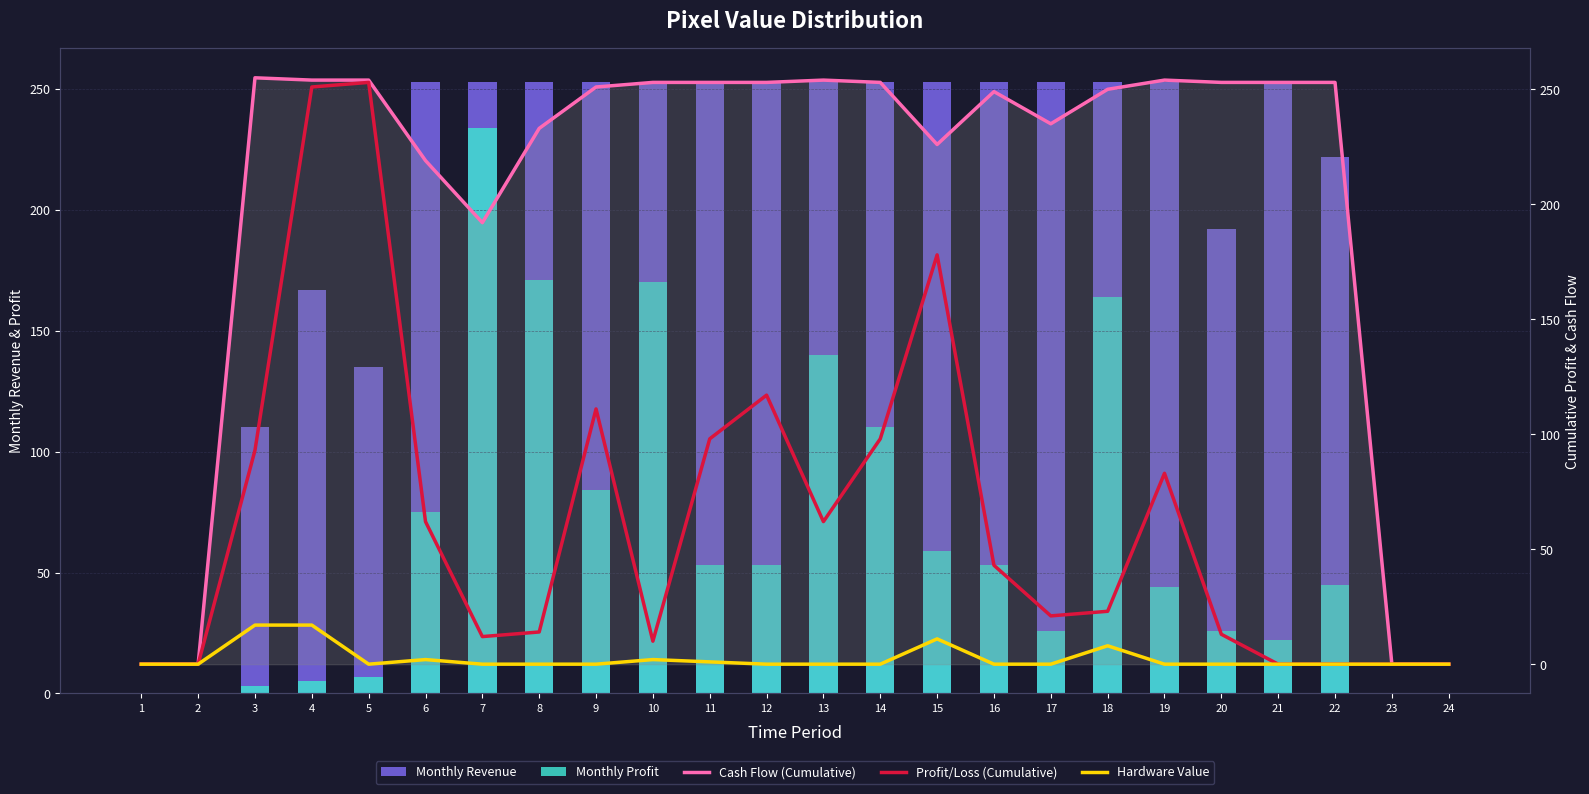

Reading right to left, extract all data points from this chart.

Monthly Revenue: 24=0	23=0	22=222	21=253	20=192	19=253	18=253	17=253	16=253	15=253	14=253	13=254	12=253	11=253	10=253	9=253	8=253	7=253	6=253	5=135	4=167	3=110	2=0	1=0
Monthly Profit: 24=0	23=0	22=45	21=22	20=26	19=44	18=164	17=26	16=53	15=59	14=110	13=140	12=53	11=53	10=170	9=84	8=171	7=234	6=75	5=7	4=5	3=3	2=0	1=0
Cash Flow (Cumulative): 24=0	23=0	22=253	21=253	20=253	19=254	18=250	17=235	16=249	15=226	14=253	13=254	12=253	11=253	10=253	9=251	8=233	7=192	6=219	5=254	4=254	3=255	2=0	1=0
Profit/Loss (Cumulative): 24=0	23=0	22=0	21=0	20=13	19=83	18=23	17=21	16=43	15=178	14=98	13=62	12=117	11=98	10=10	9=111	8=14	7=12	6=62	5=253	4=251	3=93	2=0	1=0
Hardware Value: 24=0	23=0	22=0	21=0	20=0	19=0	18=8	17=0	16=0	15=11	14=0	13=0	12=0	11=1	10=2	9=0	8=0	7=0	6=2	5=0	4=17	3=17	2=0	1=0